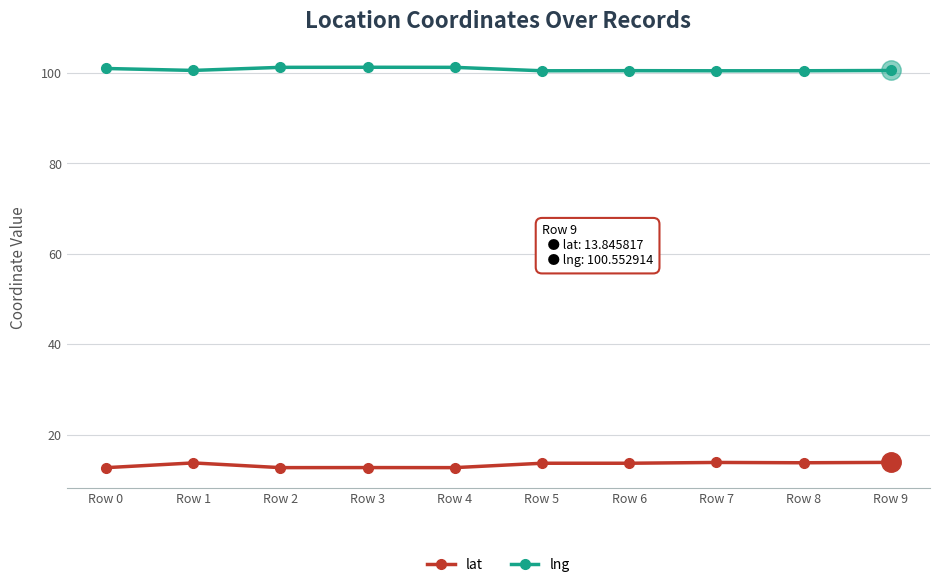

Is it true that lat equals 13.8 at Row 9?

True